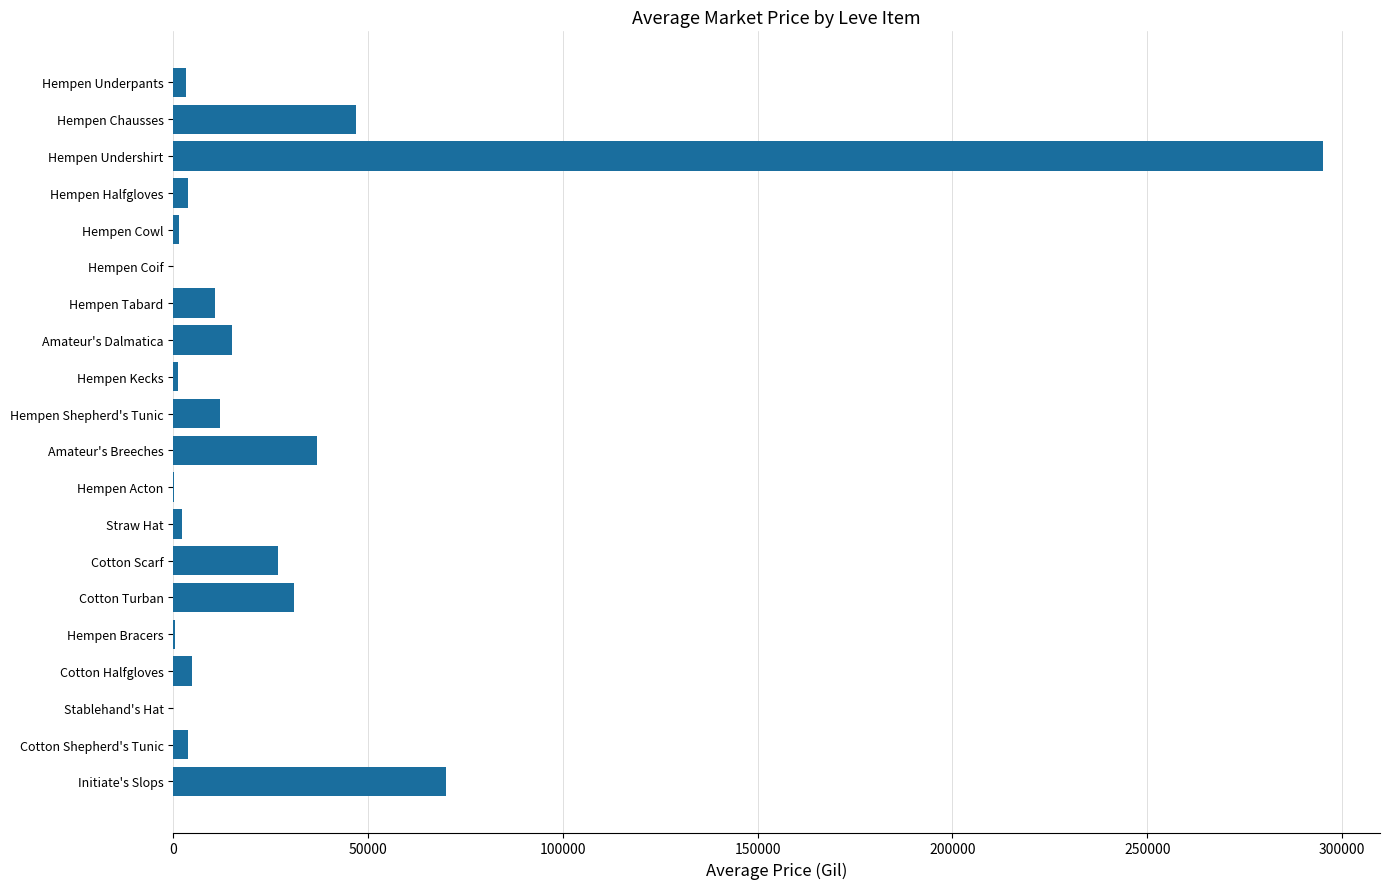

Between Cotton Scarf and Cotton Halfgloves, which is larger?

Cotton Scarf